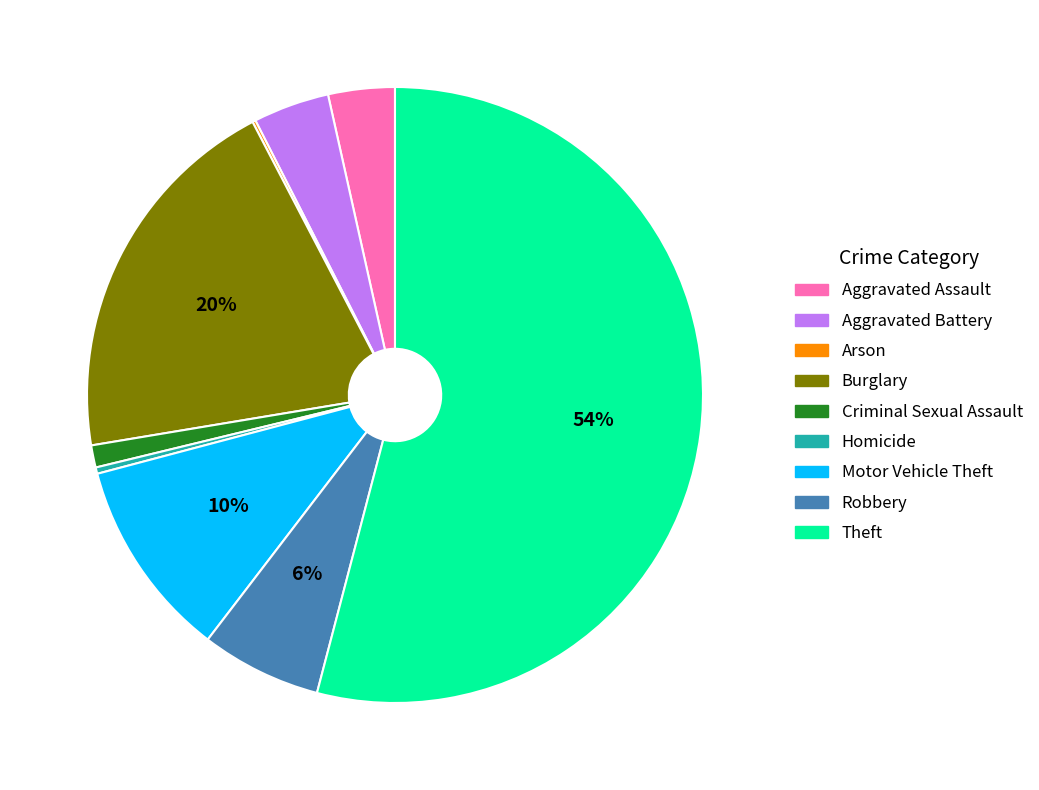

Is there any slice that represents more than half of the pie?

Yes